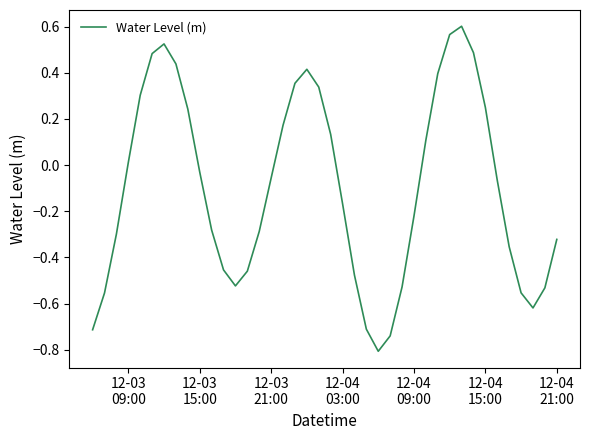

What is the smallest value displayed?

-0.8